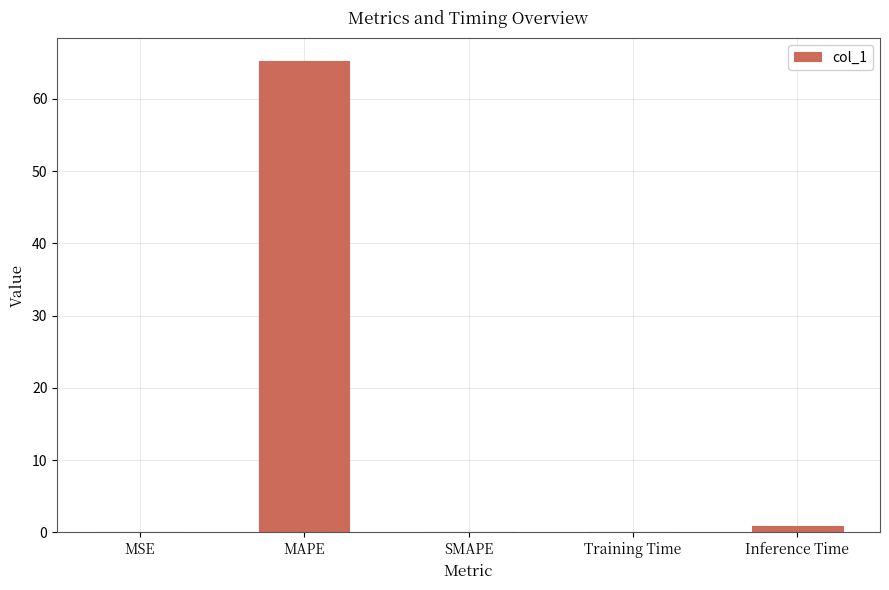

Count the number of categories in the chart.

5